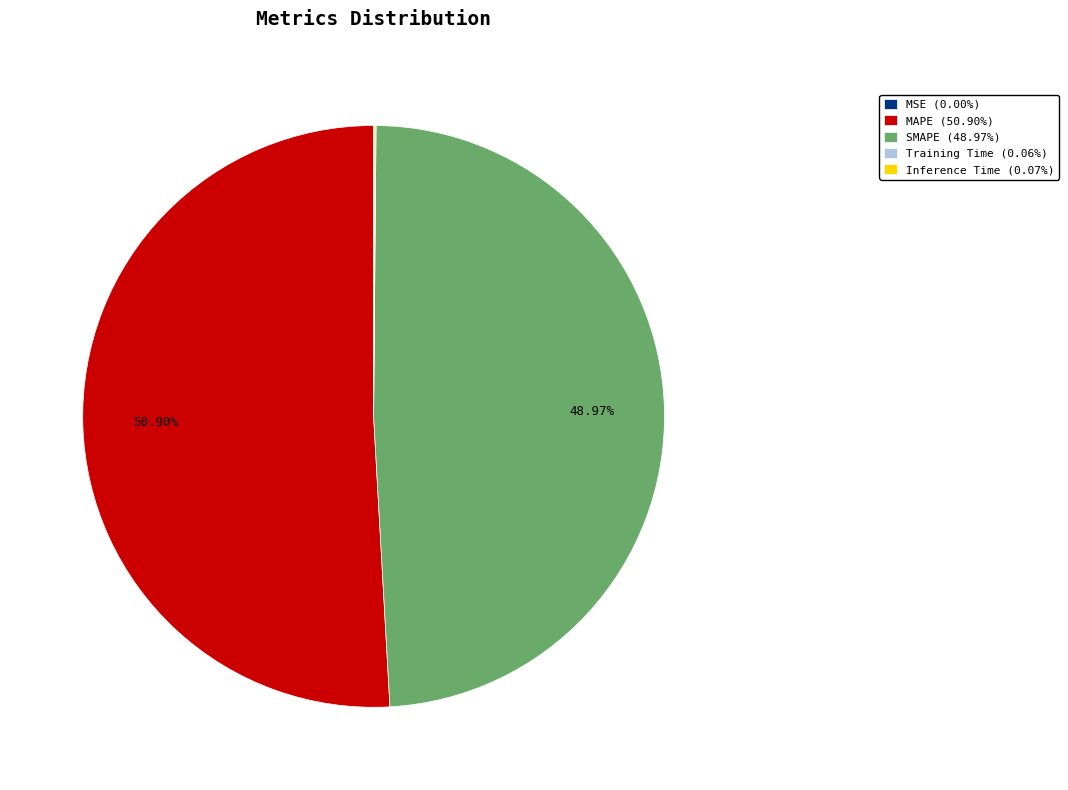

Approximately how many times larger is the value at SMAPE (48.97%) compared to MAPE (50.90%)?

1.0